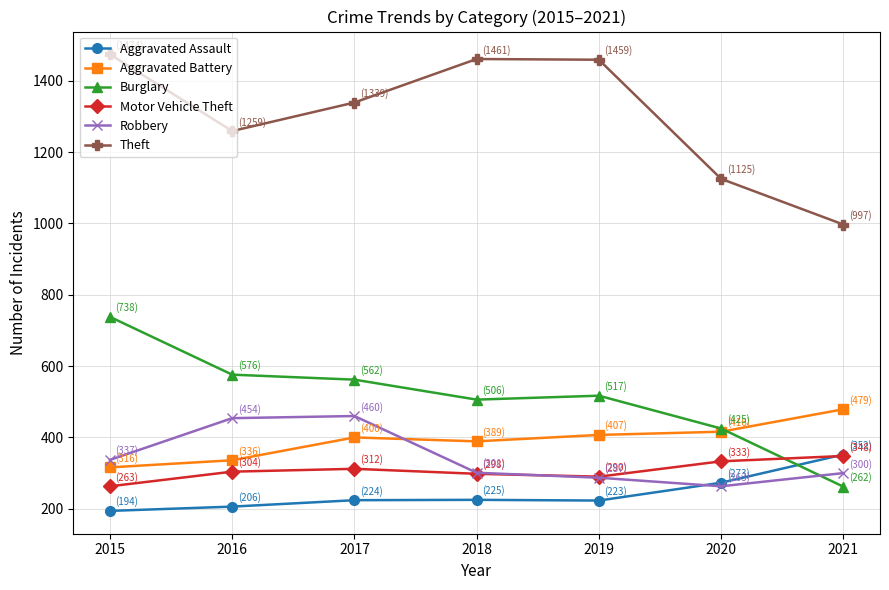

Count the number of data series in this chart.

6